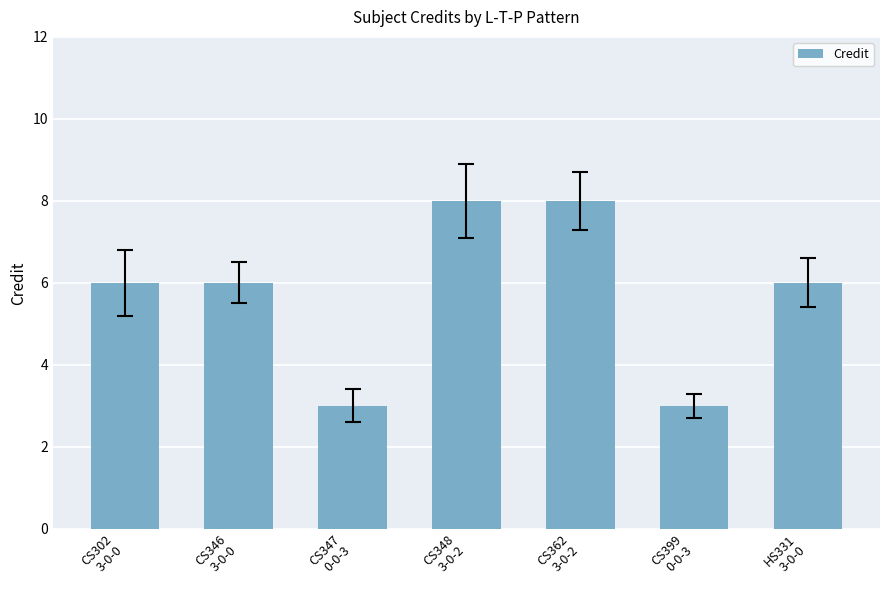

Reading left to right, list all the values displayed in this chart.

6	6	3	8	8	3	6